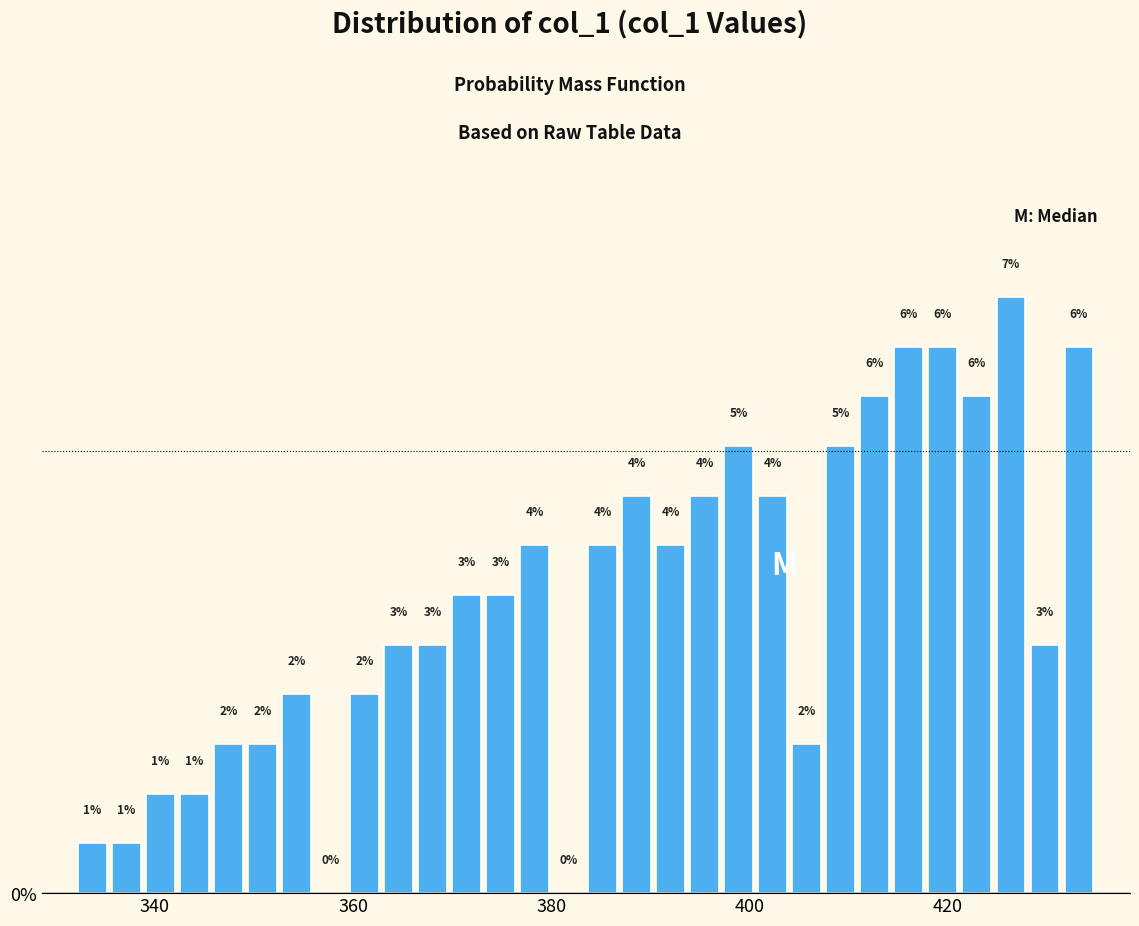

Read against the x-axis, roughly where is the centre of the tallest bar?

426